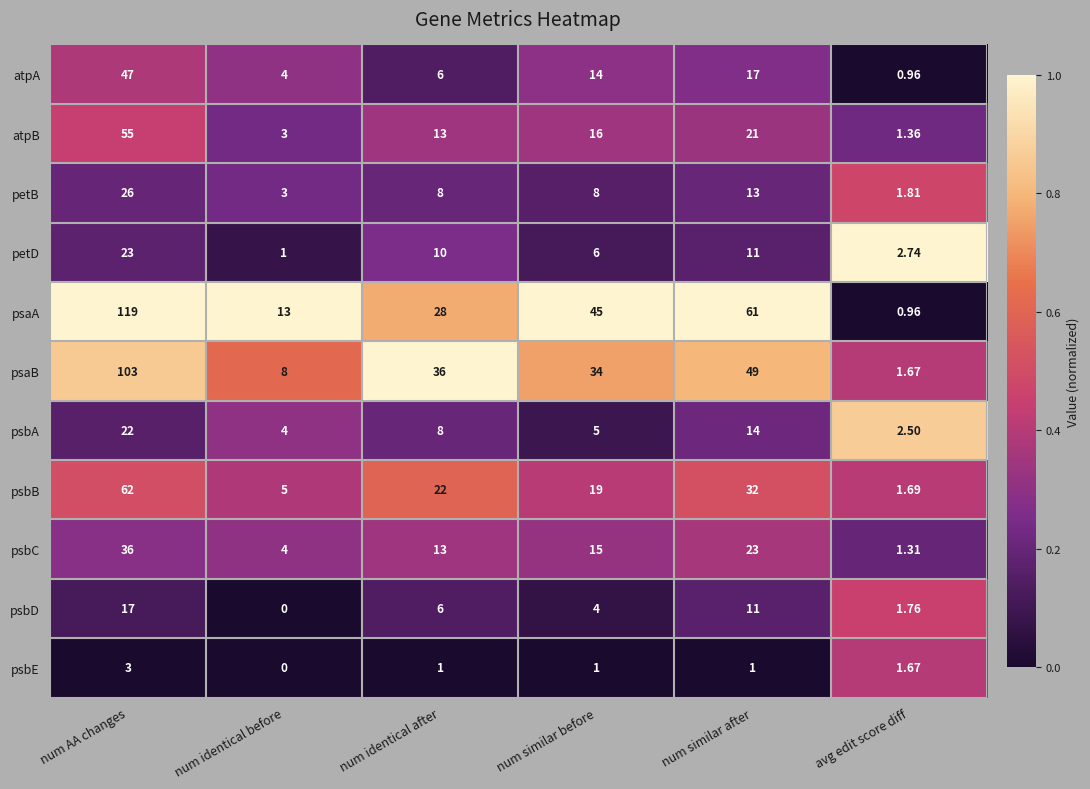

Rank the series by their maximum value, from highest to lowest.

psaA, psaB, psbB, atpB, atpA, psbC, petB, petD, psbA, psbD, psbE